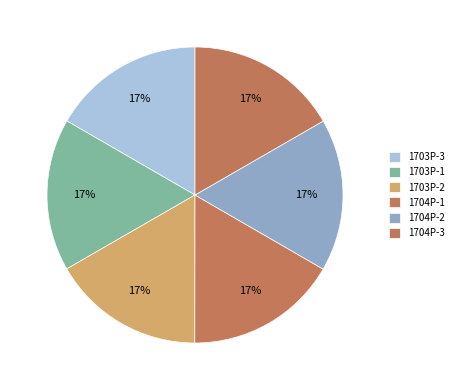

Which category has the smallest portion of the pie?

1703P-1